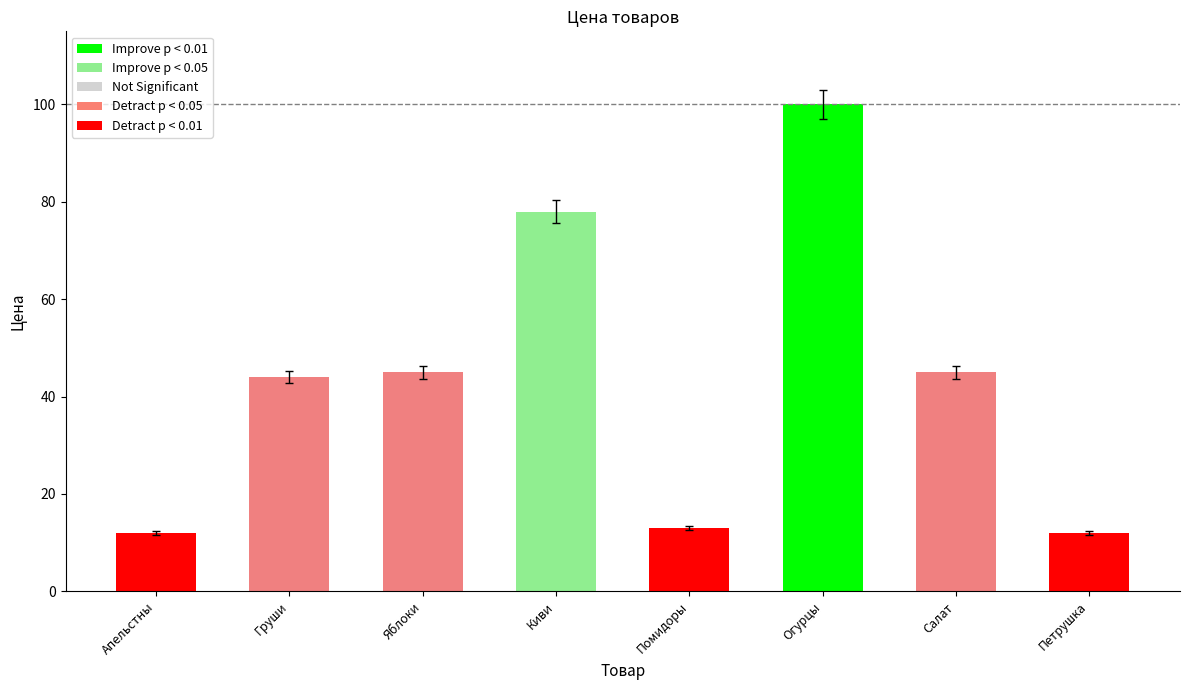

What is the maximum value shown in the chart?

103.0